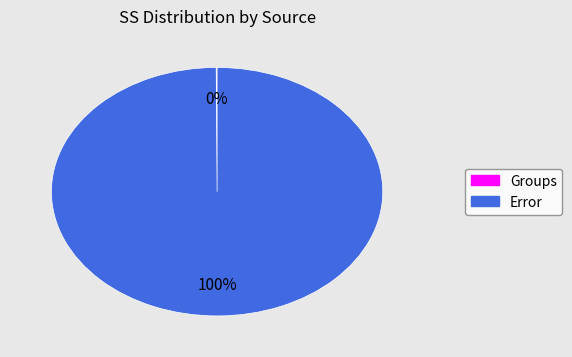

To the nearest percent, what percentage of the pie is Error?

100%